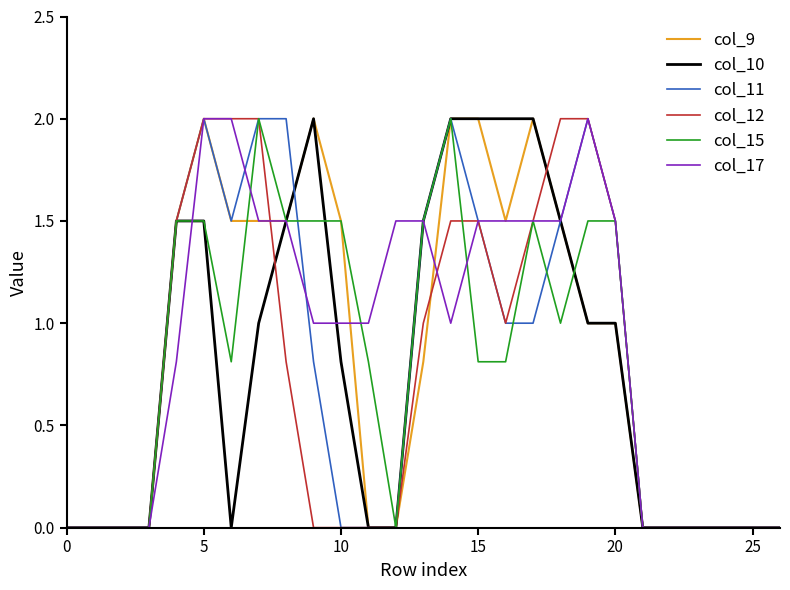

True or false: col_9 and col_11 intersect in this chart.

True